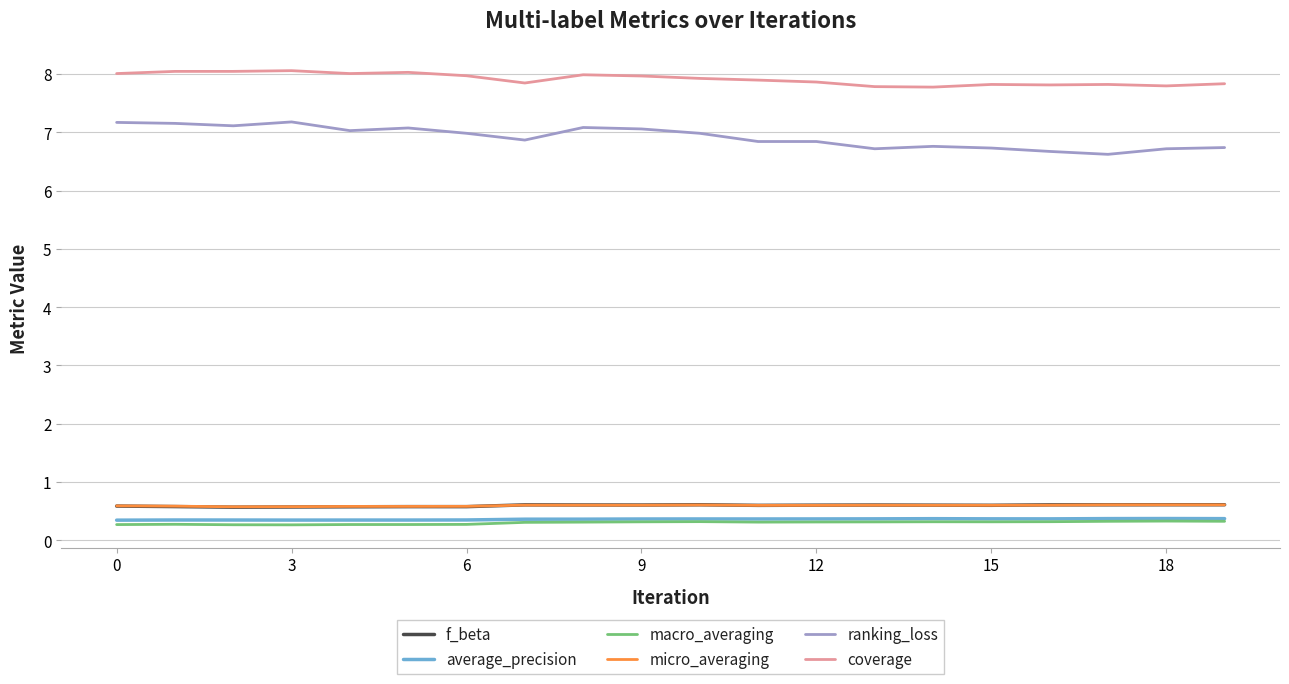

What is the maximum value shown in the chart?

8.1